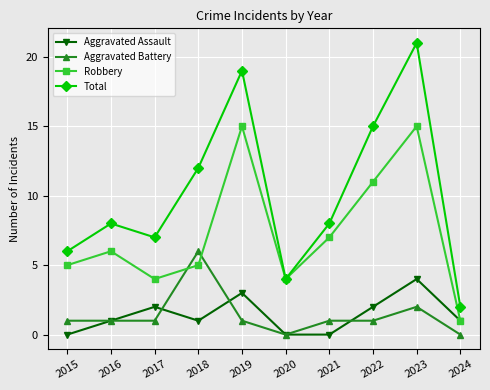

Which series has the widest spread of values?

Total